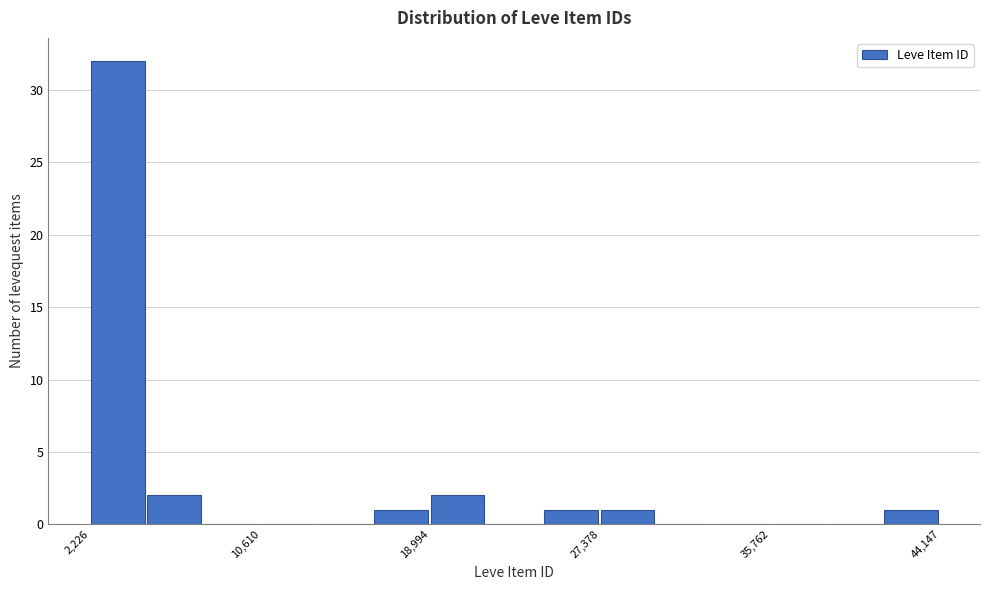

Around what value on the x-axis is the tallest bar? Give the approximate position of its centre, as read against the axis.

4000